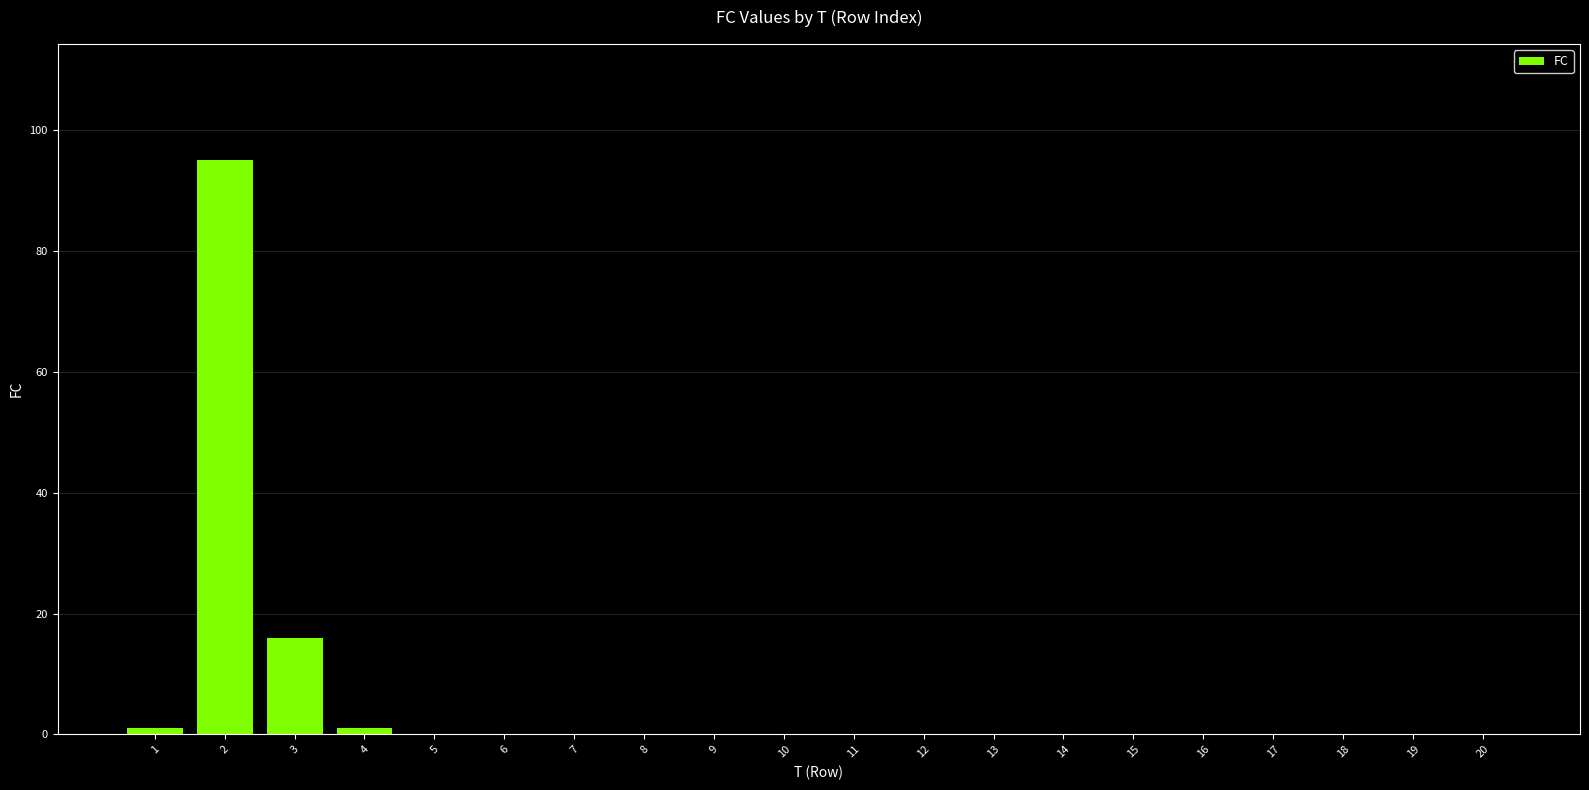

Reading left to right, extract all data points from this chart.

1=1	2=95	3=16	4=1	5=0	6=0	7=0	8=0	9=0	10=0	11=0	12=0	13=0	14=0	15=0	16=0	17=0	18=0	19=0	20=0